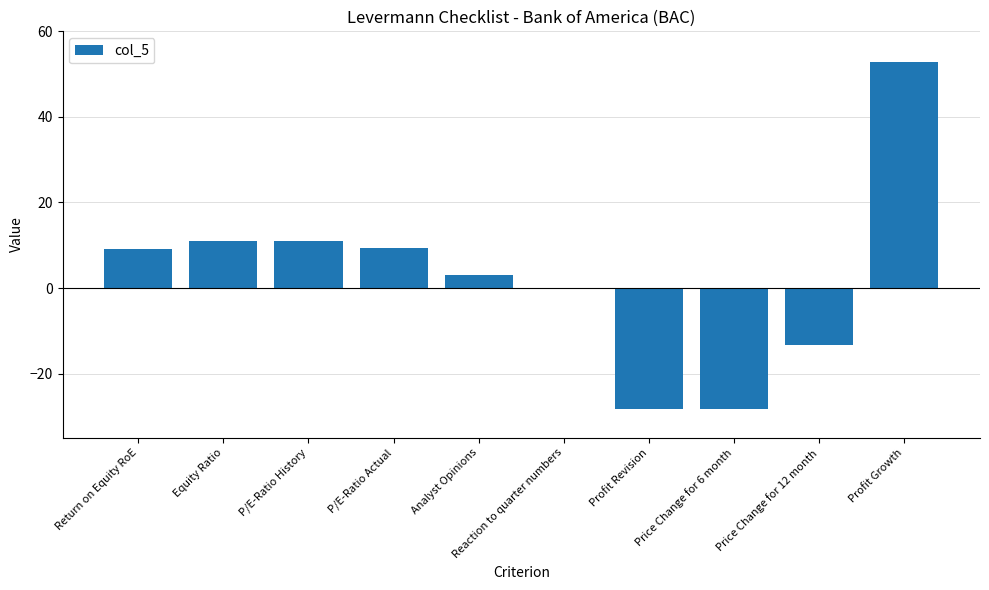

Is it true that the value at P/E-Ratio Actual is 13.9?

False